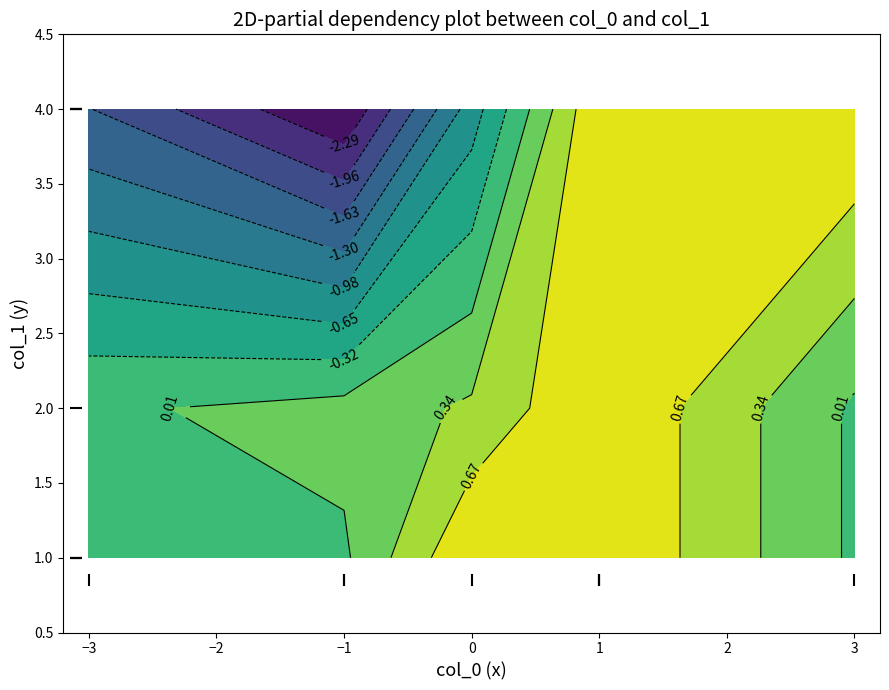

How many interior local valleys does the col_0 series have?

1